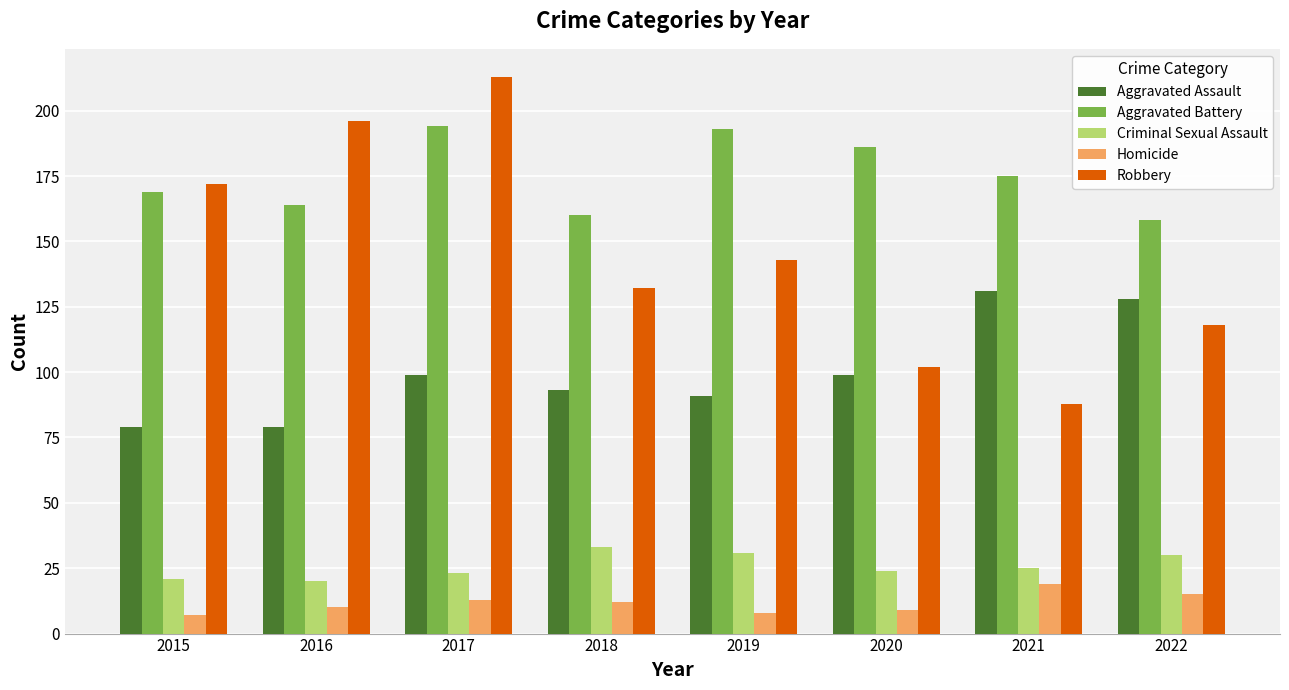

Which series has the largest total across all categories?

Aggravated Battery